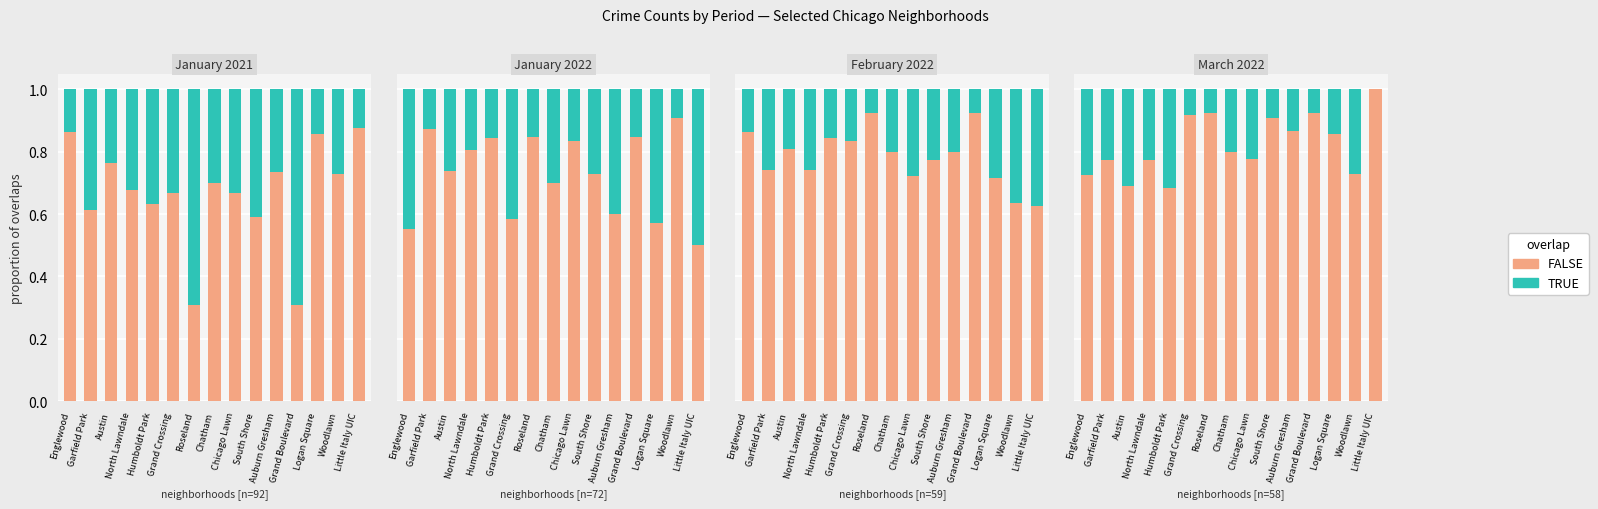

How many TRUE values are between 0 and 1?

15